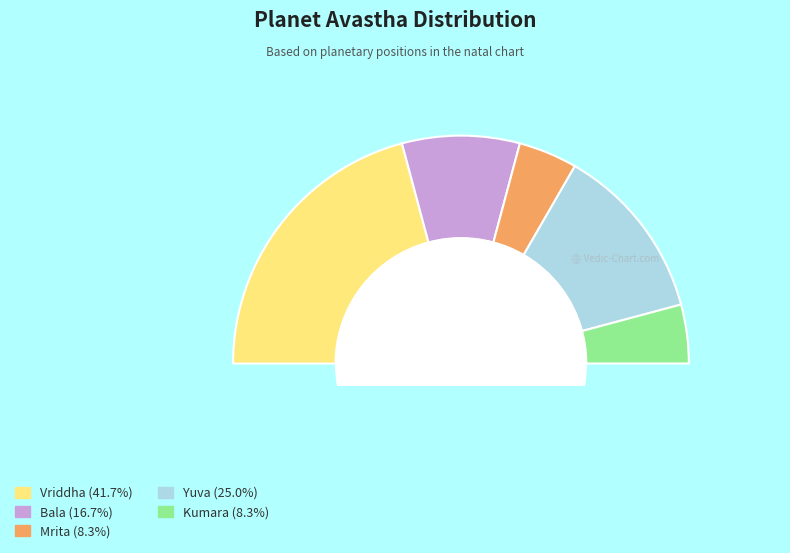

To the nearest percent, what is the combined percentage of Vriddha and Kumara?

50%